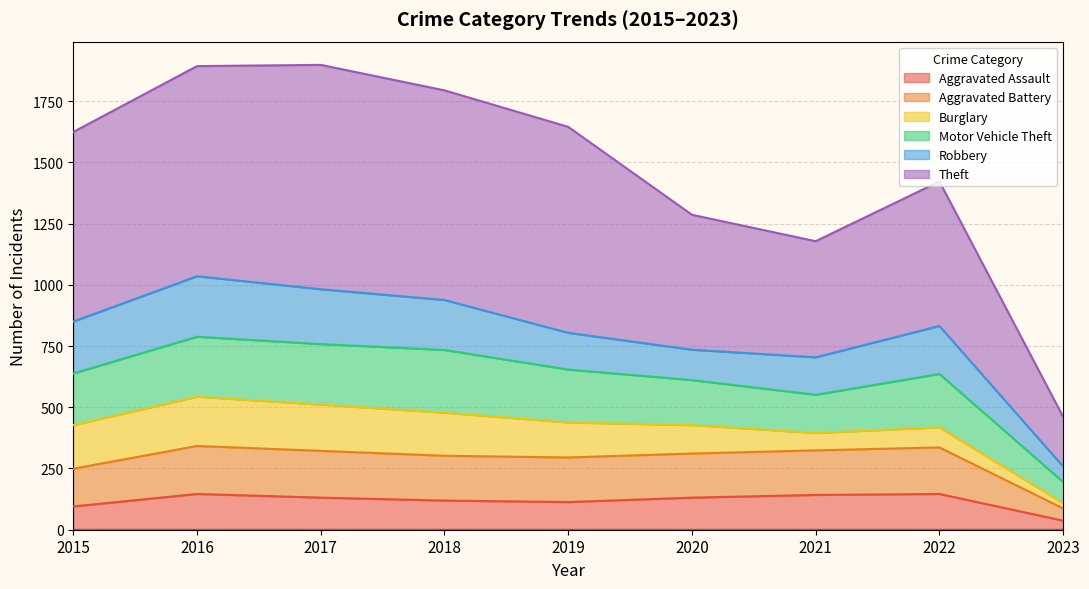

What is the total value across all series at 2015?

1624